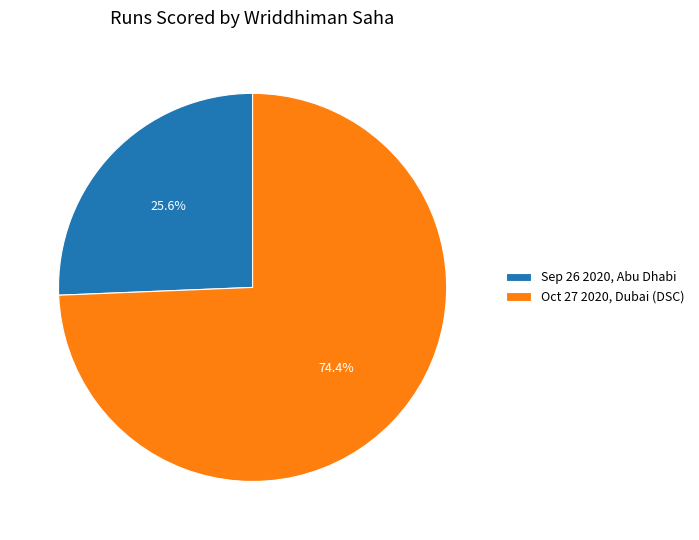

Which has a higher value, Oct 27 2020, Dubai (DSC) or Sep 26 2020, Abu Dhabi?

Oct 27 2020, Dubai (DSC)